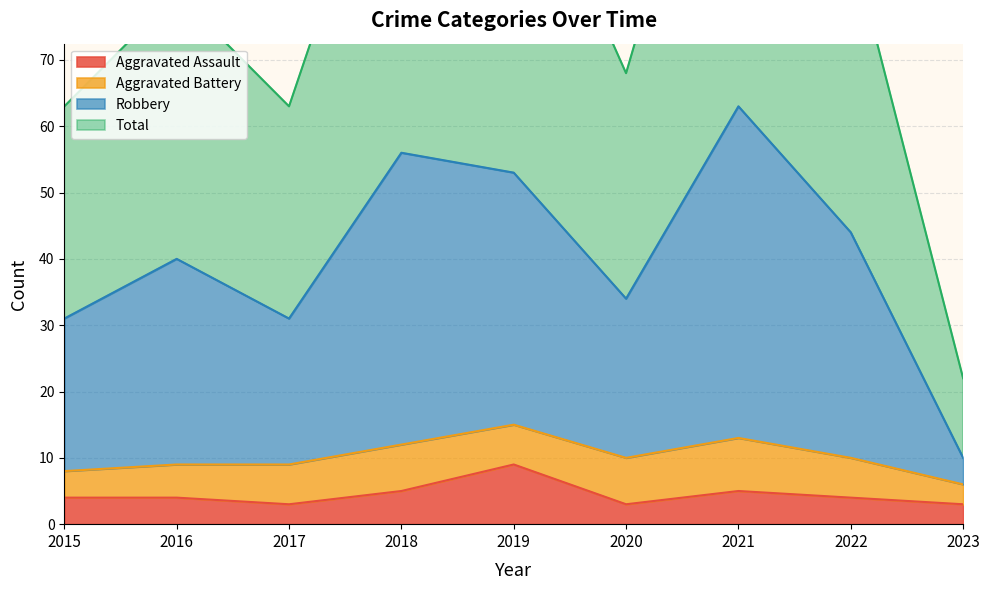

What is the maximum value for Aggravated Assault?

9